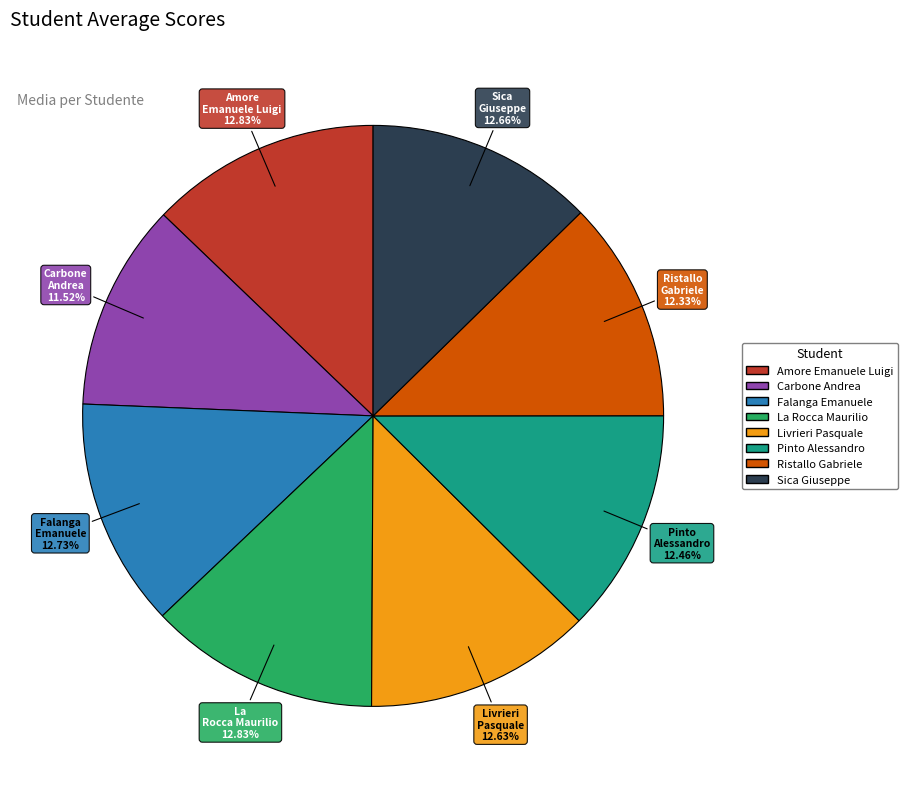

Which slice is the smallest?

Carbone Andrea